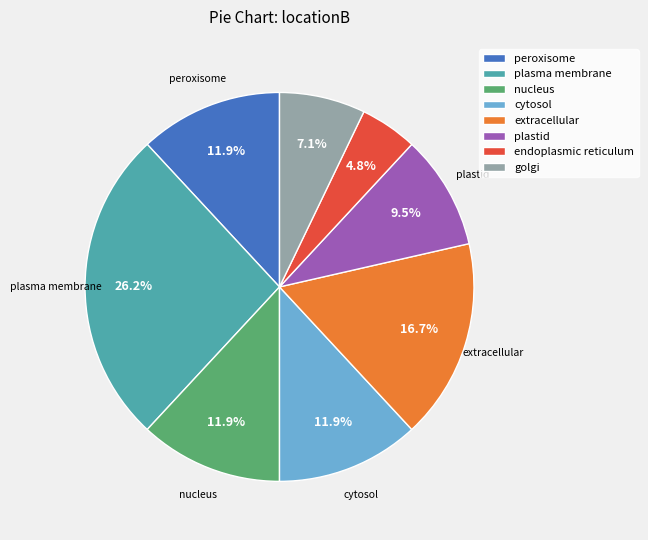

What percentage is NOT represented by extracellular?

83.3%